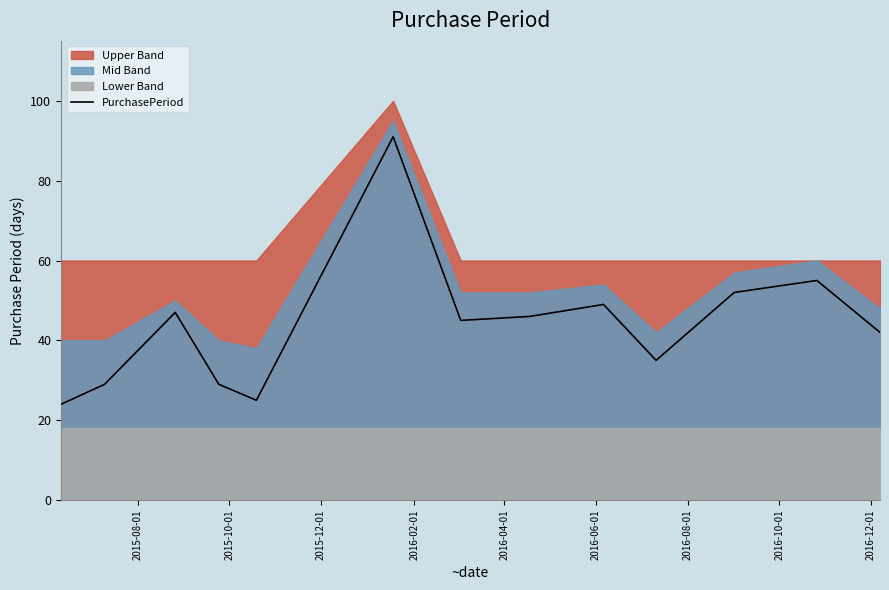

What is the minimum value for PurchasePeriod?

24